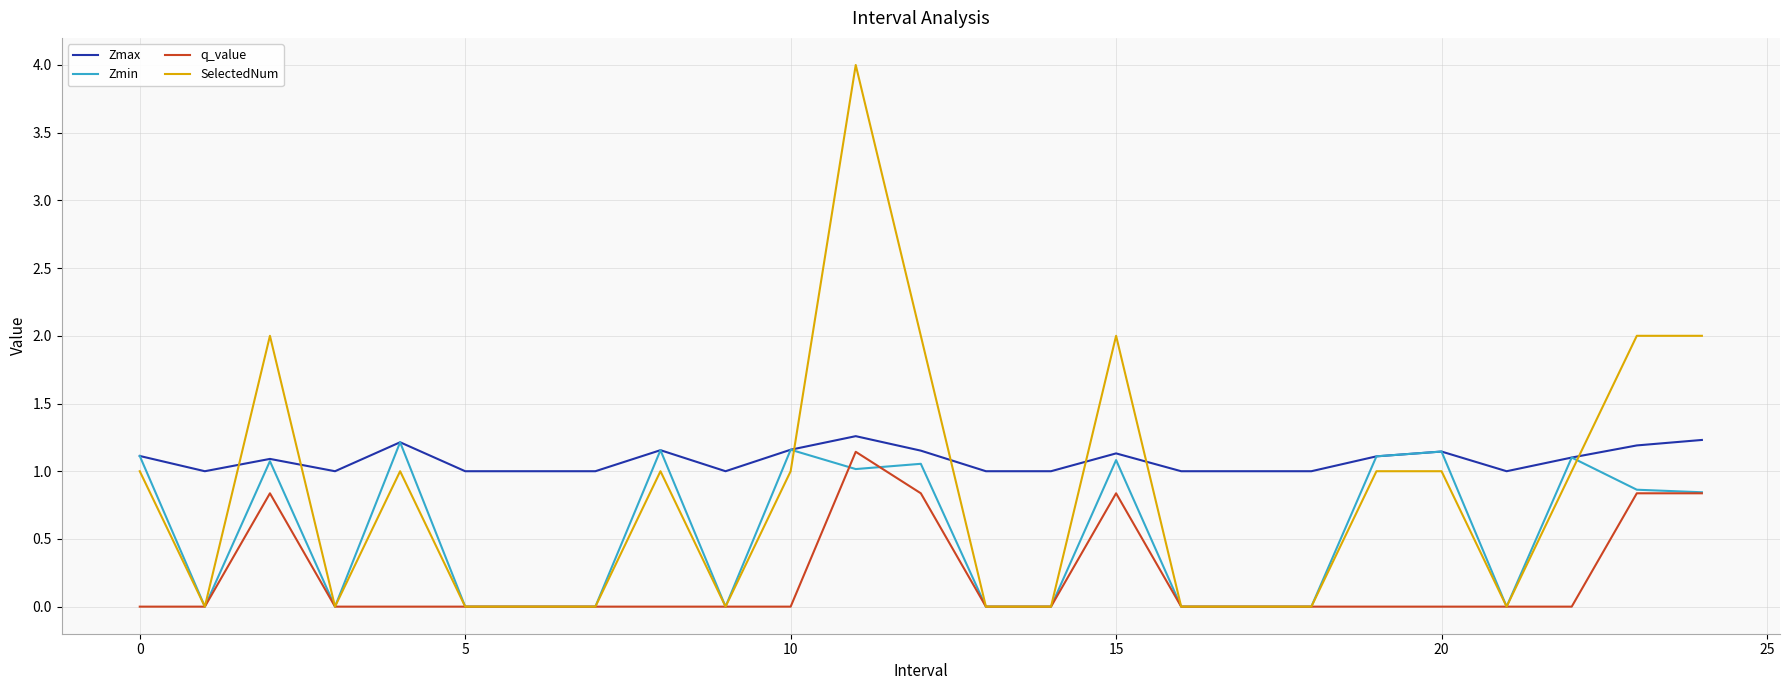

Is this an area chart (filled region under the line)?

No